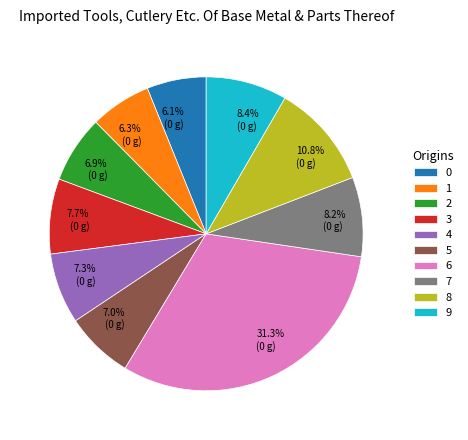

How many slices are in this pie chart?

10